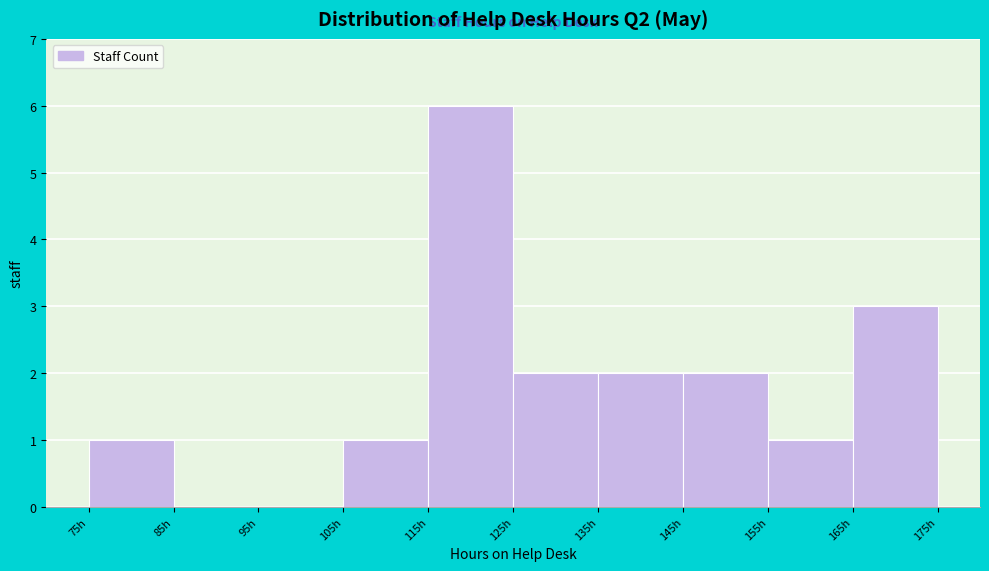

Which range on the x-axis has the tallest bar?

115 to 125